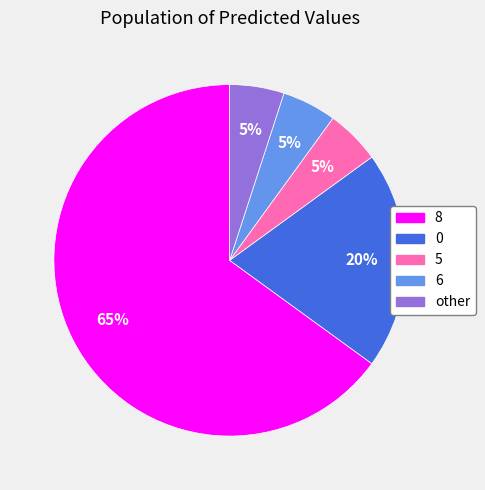

To the nearest percent, what is the difference between the 8 and 0 slice percentages?

45%